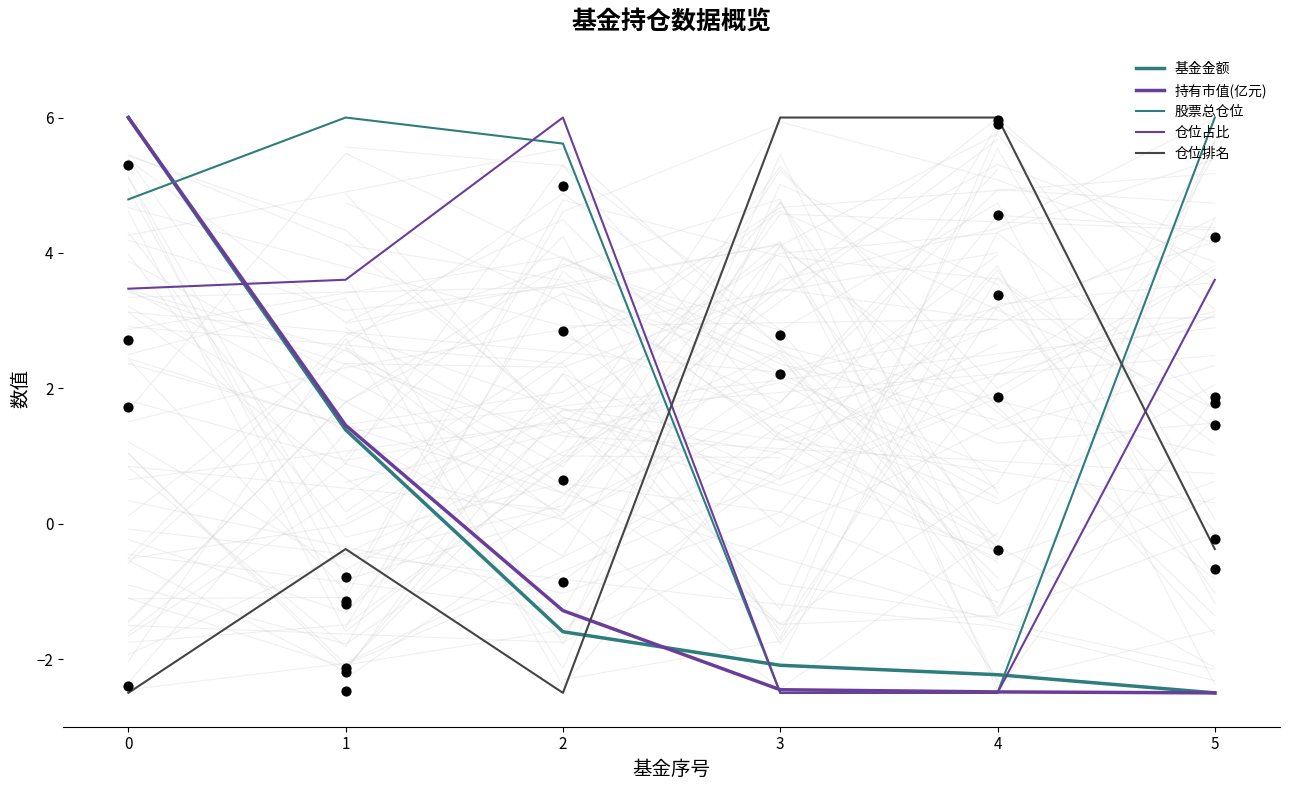

Which series reaches the maximum Y coordinate?

基金金额